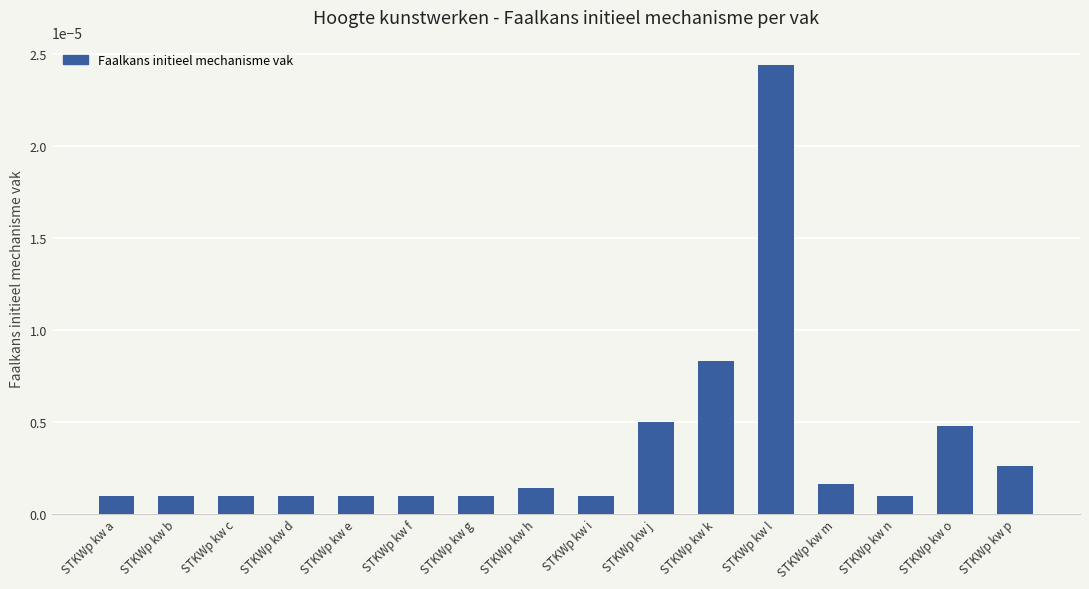

How many bars are there in total?

16